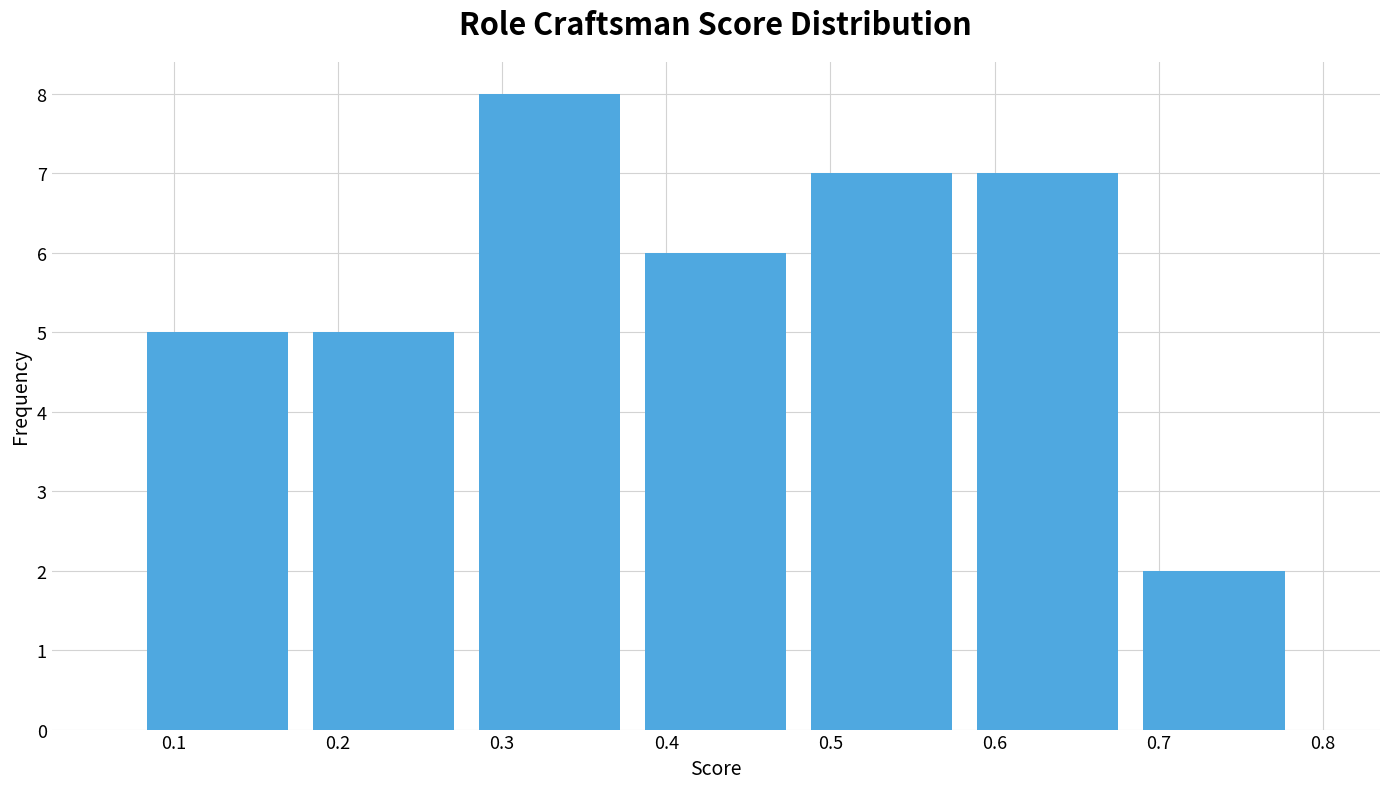

Reading left to right, list every bar in this chart as the range it spans on the x-axis followed by its height. Neither the bar edges nor the heights are printed on the chart, so give them approximately, as read against the axes.

0.08 to 0.18: 5
0.18 to 0.28: 5
0.28 to 0.38: 8
0.38 to 0.48: 6
0.48 to 0.58: 7
0.58 to 0.68: 7
0.68 to 0.78: 2